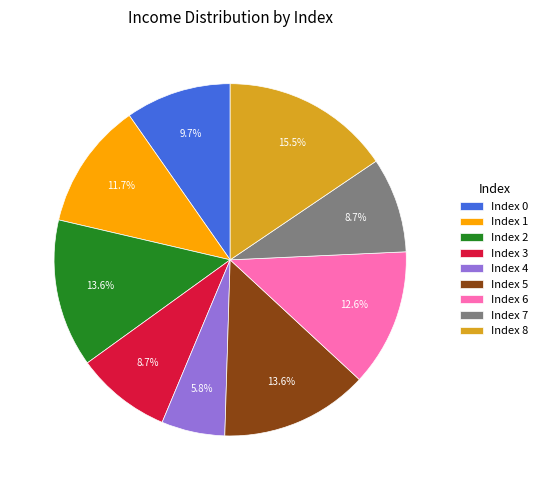

Does Index 2 account for over 50% of the chart?

No